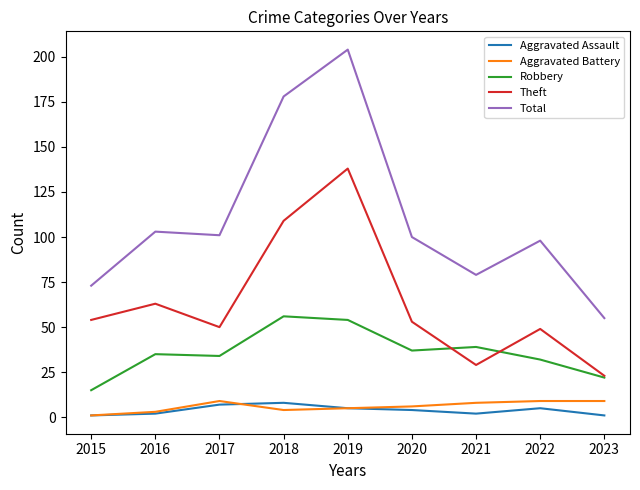

What is the difference between the Theft values at 2017 and 2015?

4